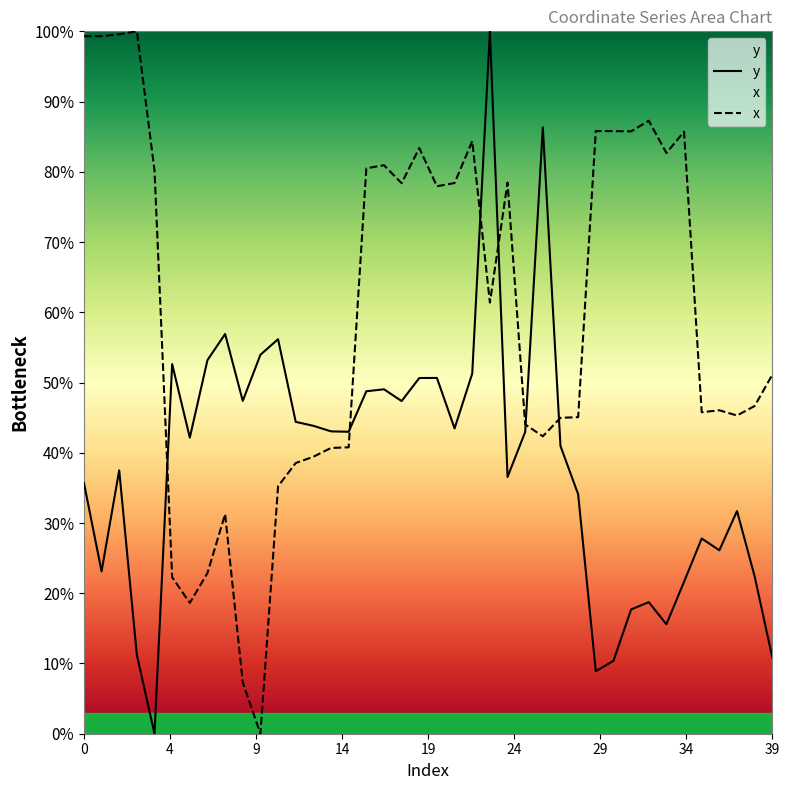

What are all the series names shown in the legend?

y, x